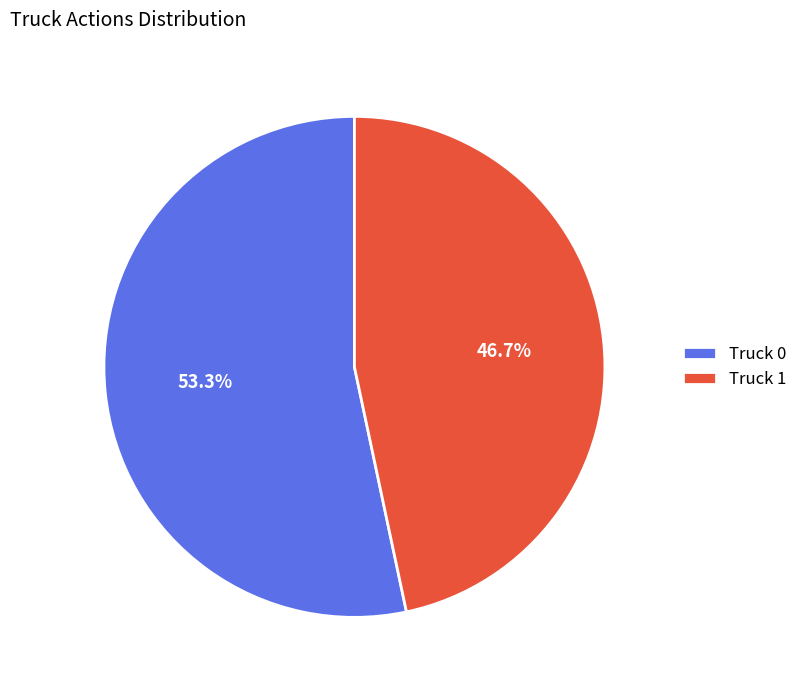

What is the smallest slice in the pie chart?

Truck 1